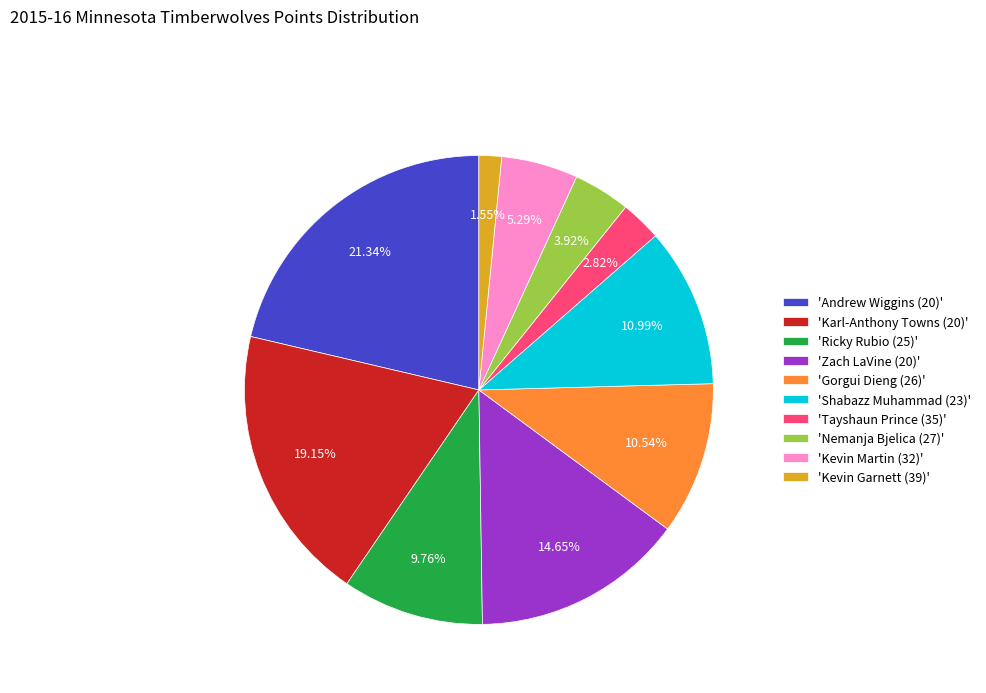

To the nearest percent, what is the average slice percentage?

10%